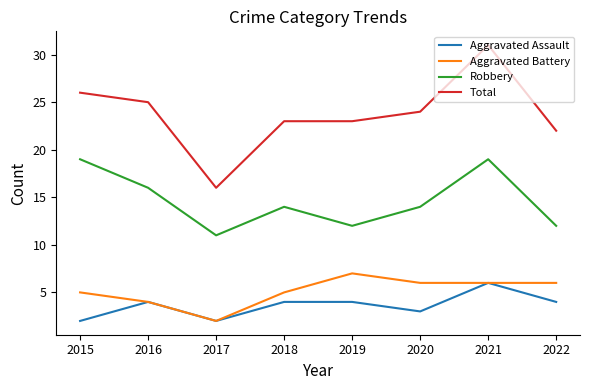

What is the difference between the Aggravated Assault values at 2016 and 2021?

2